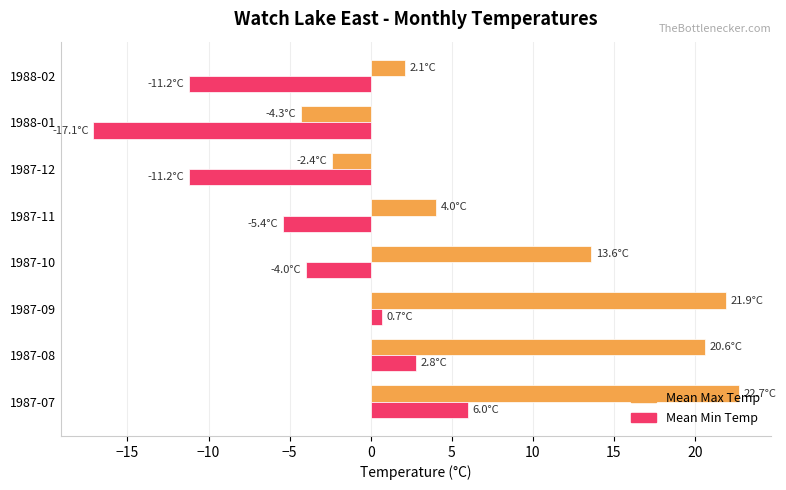

Is it true that Mean Max Temp equals 21.9 at 1987-09?

True